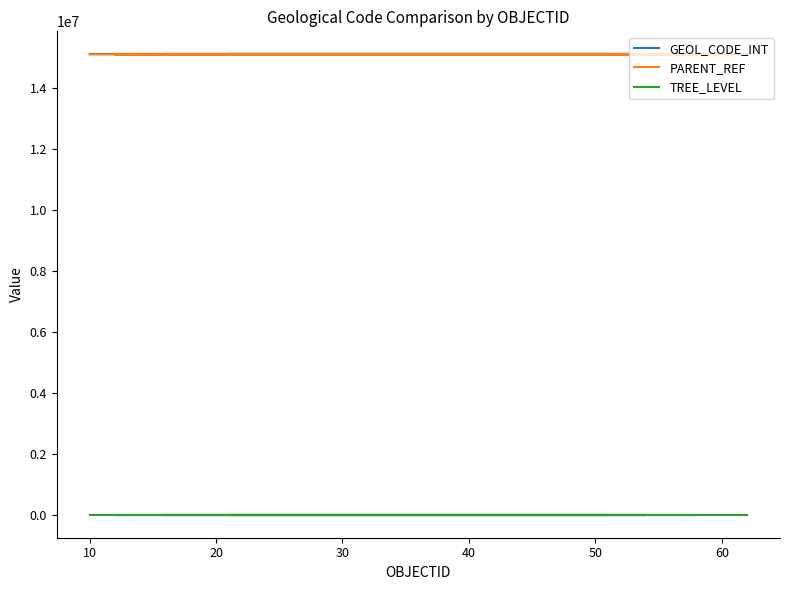

What is the difference between the second highest and second lowest values in the GEOL_CODE_INT series?

25